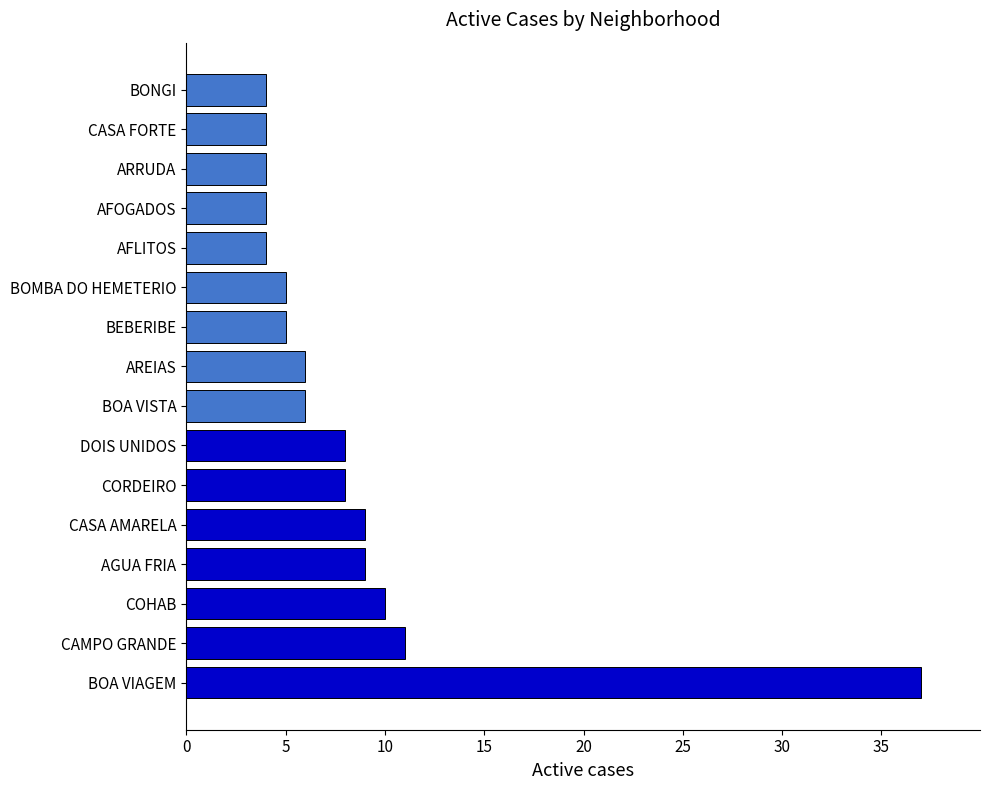

Reading bottom to top, transcribe all the data shown in this chart.

37	11	10	9	9	8	8	6	6	5	5	4	4	4	4	4